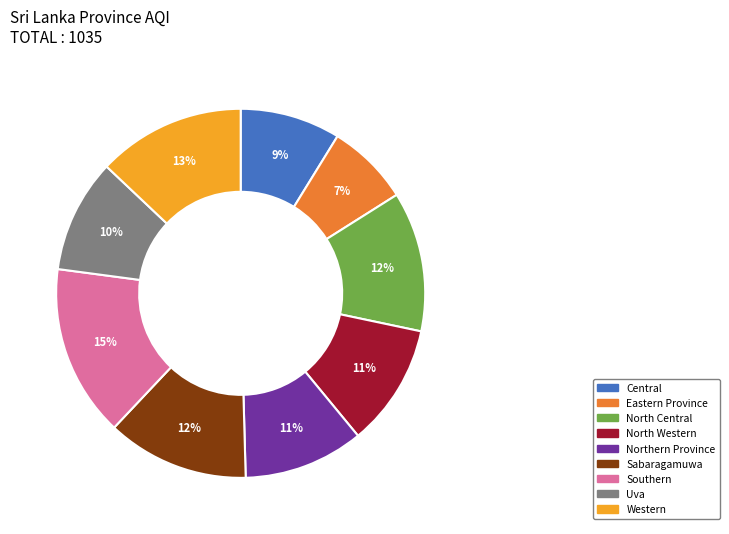

Which has a higher value, Northern Province or Eastern Province?

Northern Province